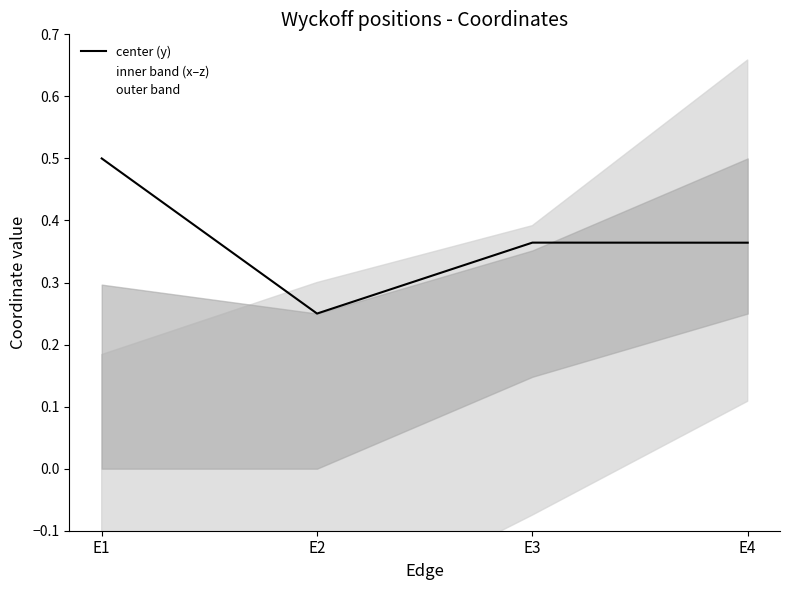

List the labels in order of value, smallest first.

E2, E4, E3, E1